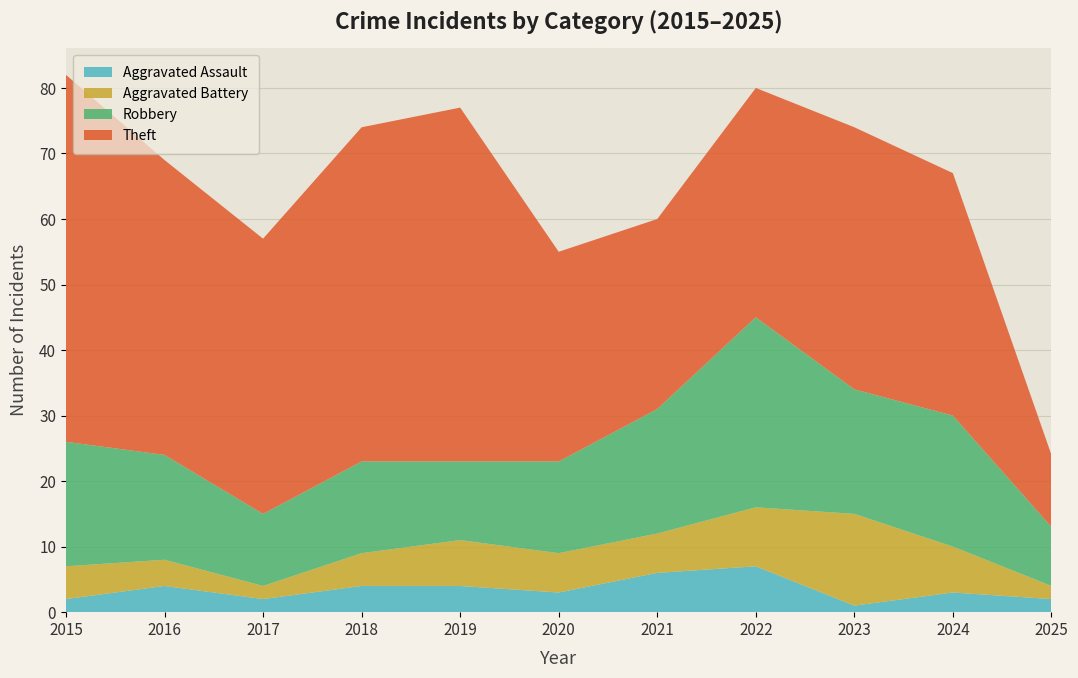

Reading right to left, transcribe all the data shown in this chart.

Aggravated Assault: 2	3	1	7	6	3	4	4	2	4	2
Aggravated Battery: 2	7	14	9	6	6	7	5	2	4	5
Robbery: 9	20	19	29	19	14	12	14	11	16	19
Theft: 11	37	40	35	29	32	54	51	42	45	56